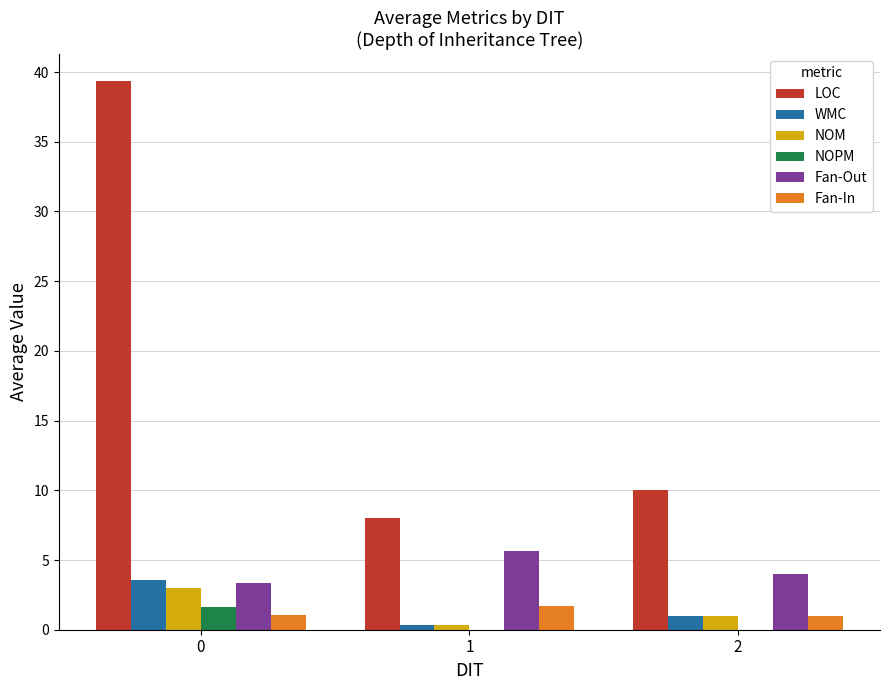

How many data points does each series have?

3